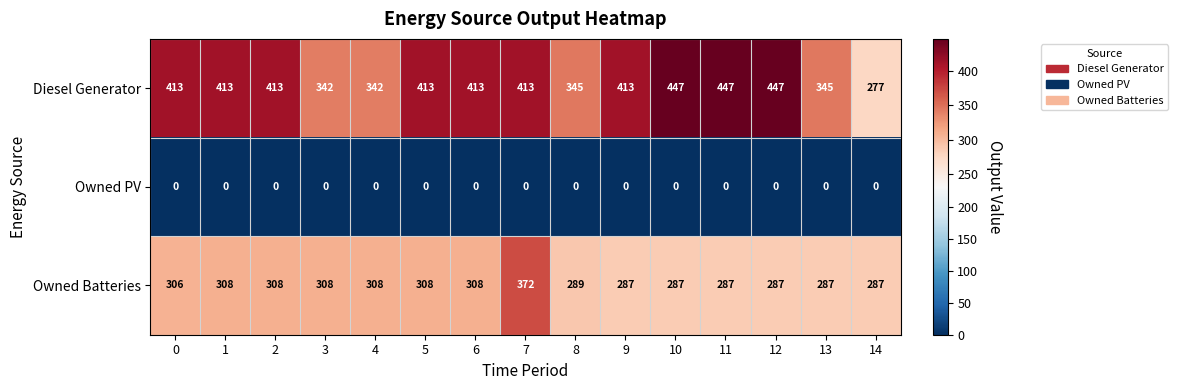

What is the difference between the second highest and minimum values in the Owned Batteries series?

21